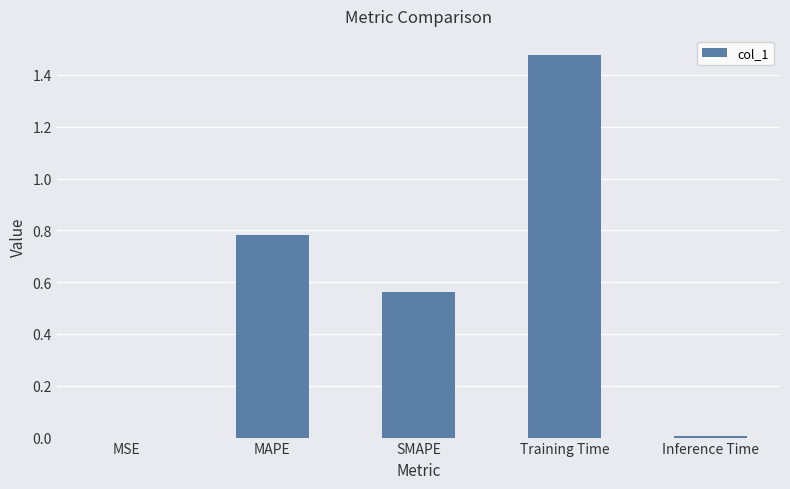

What is the change in value from MAPE to Training Time?

+0.7